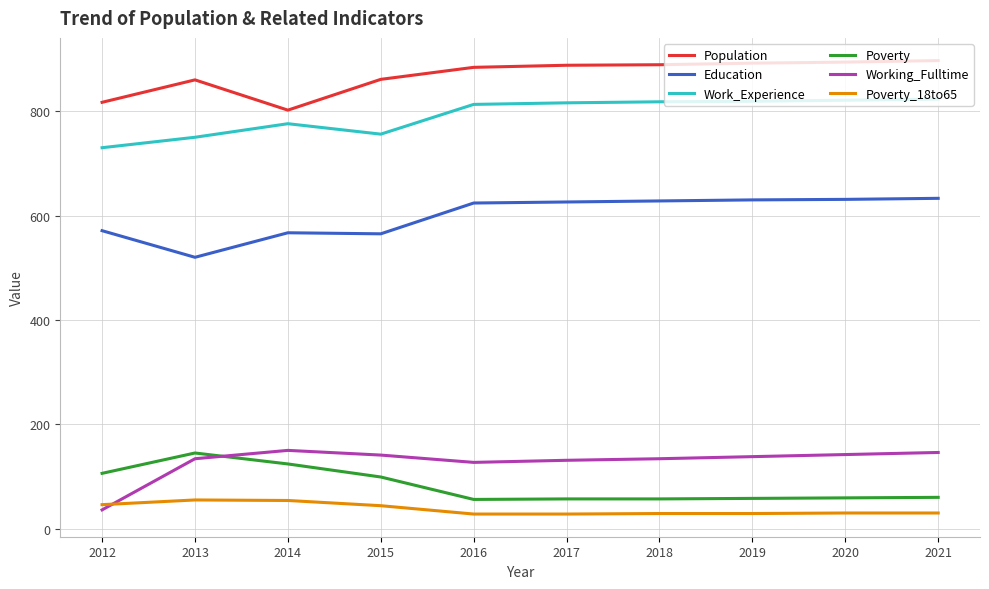

What is the difference between the highest and lowest values at 2016?

856